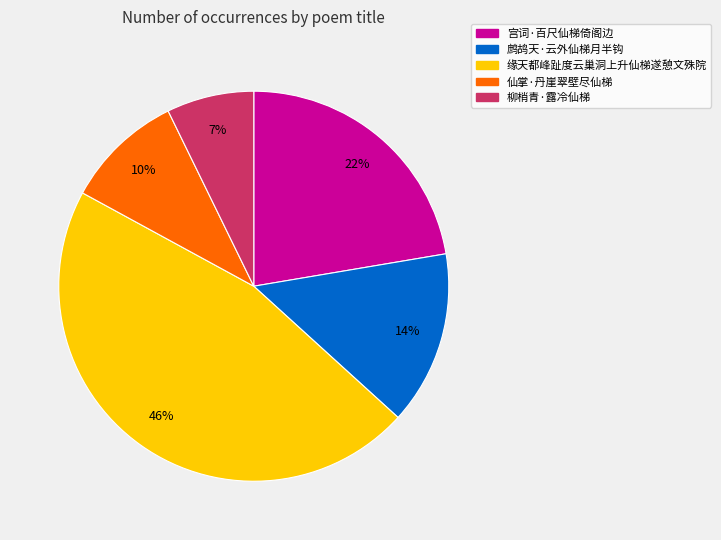

What is the largest slice in the pie chart?

缘天都峰趾度云巢洞上升仙梯遂憩文殊院